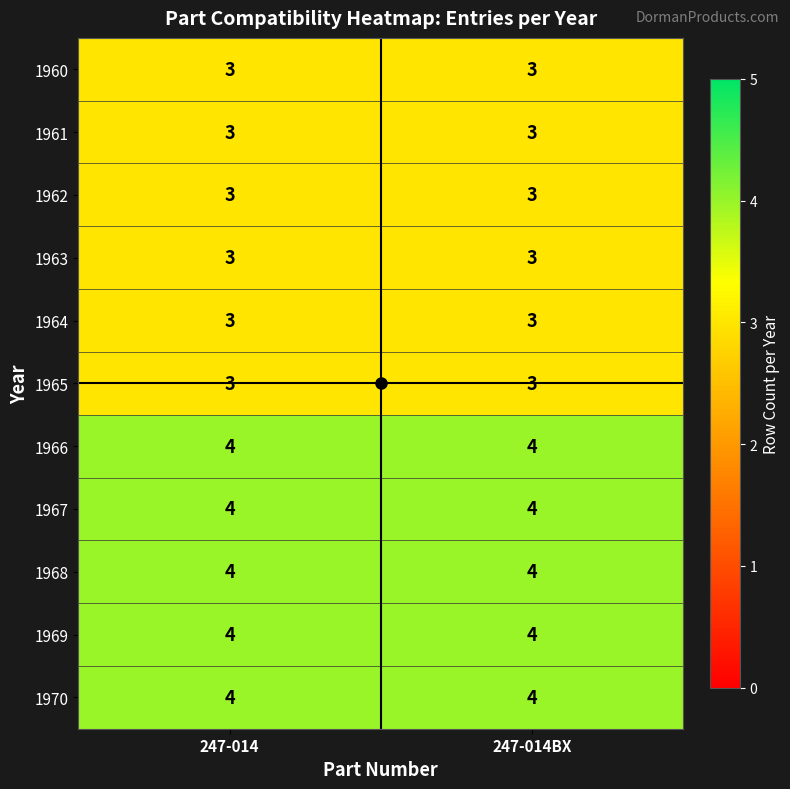

The 1967 series shows 7 at 247-014BX. True or false?

False